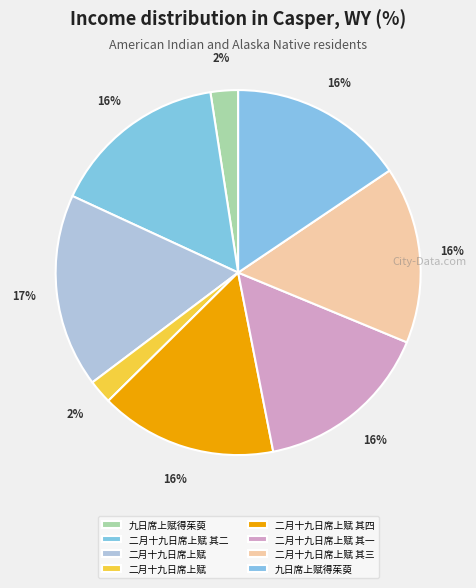

To the nearest percent, what is the difference between the largest and smallest slice percentages?

15%